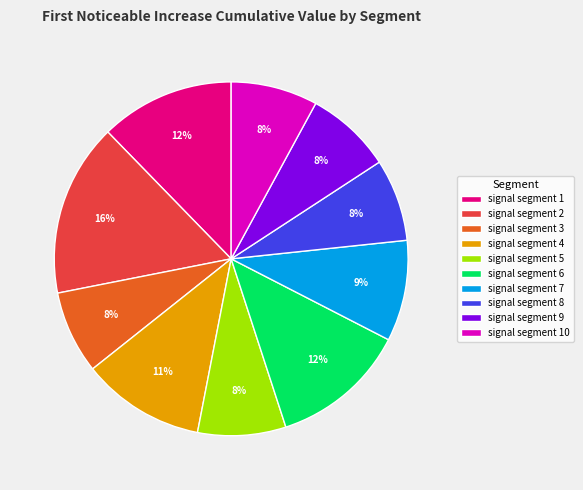

Which category has the biggest portion of the pie?

signal segment 2